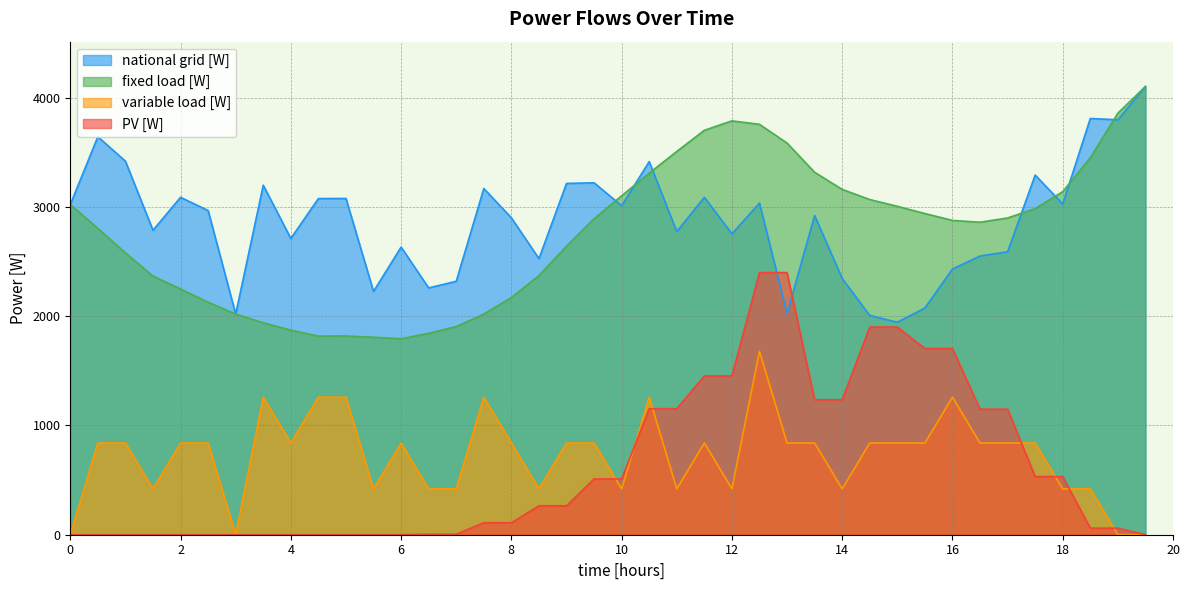

At which category does variable load [W] reach its first local valley?

1.5